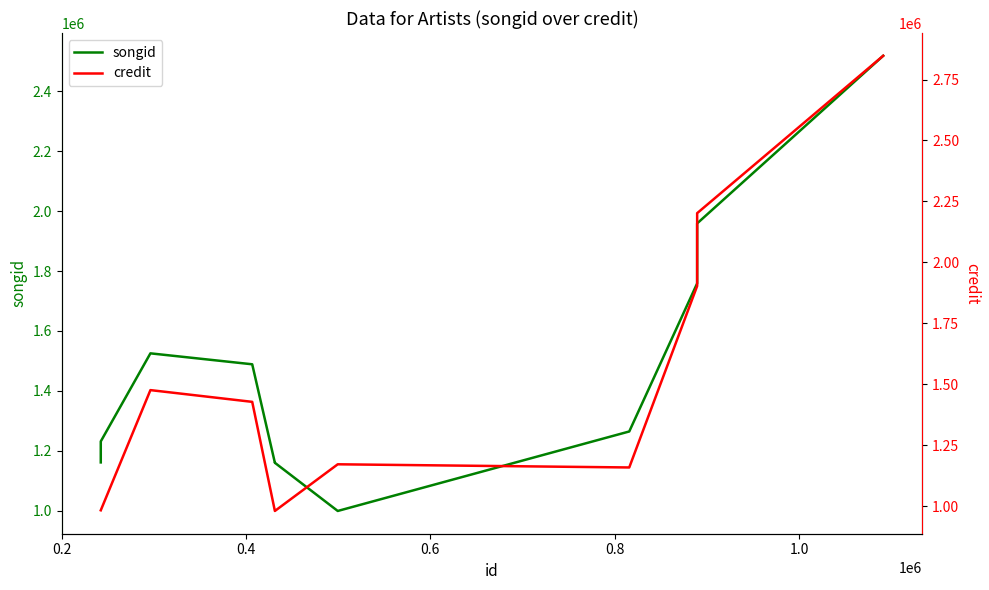

True or false: credit has more than 0 interior local peaks.

True